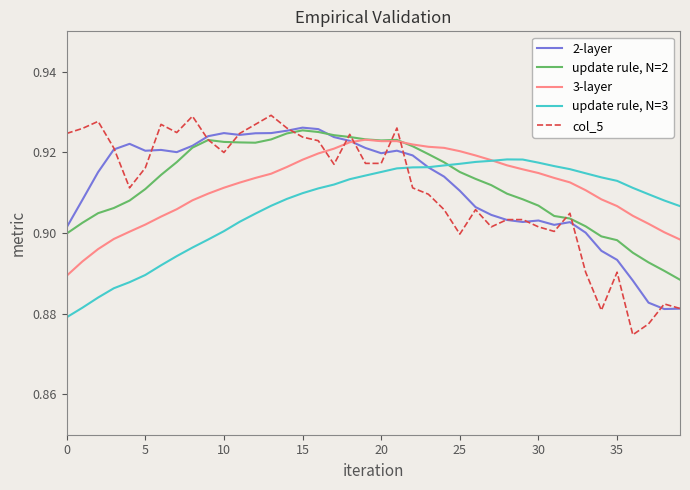

Which series has the largest range (max minus min)?

col_5